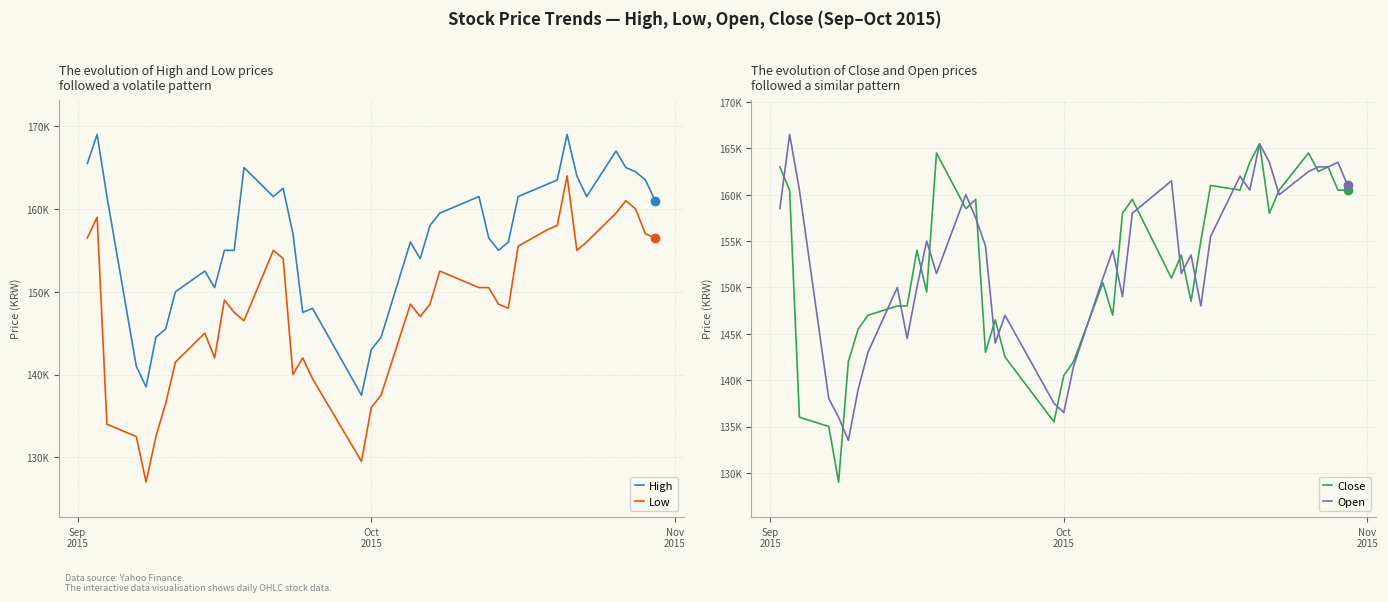

The High series shows 93070 at Sep
2015. True or false?

False